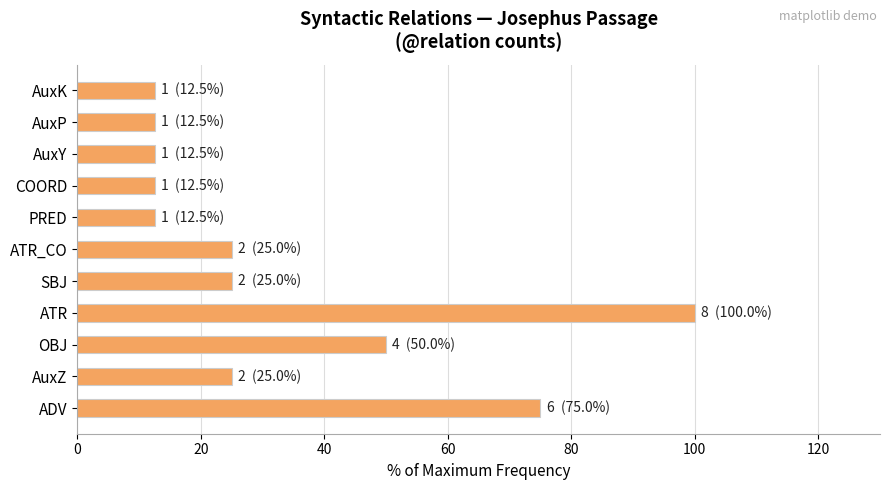

The value at AuxP is 3.6. True or false?

False